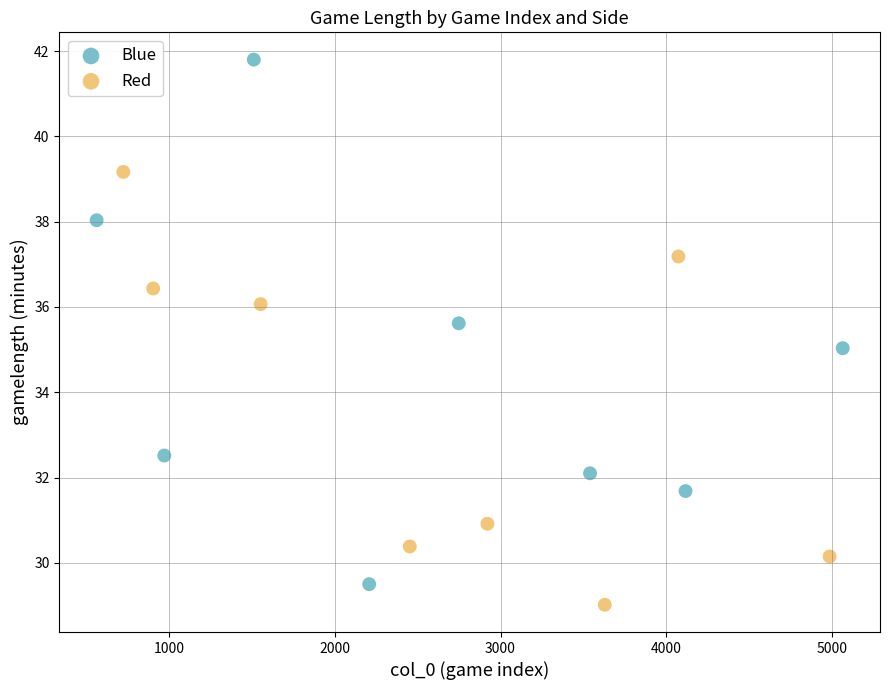

What are all the series names shown in the legend?

Blue, Red